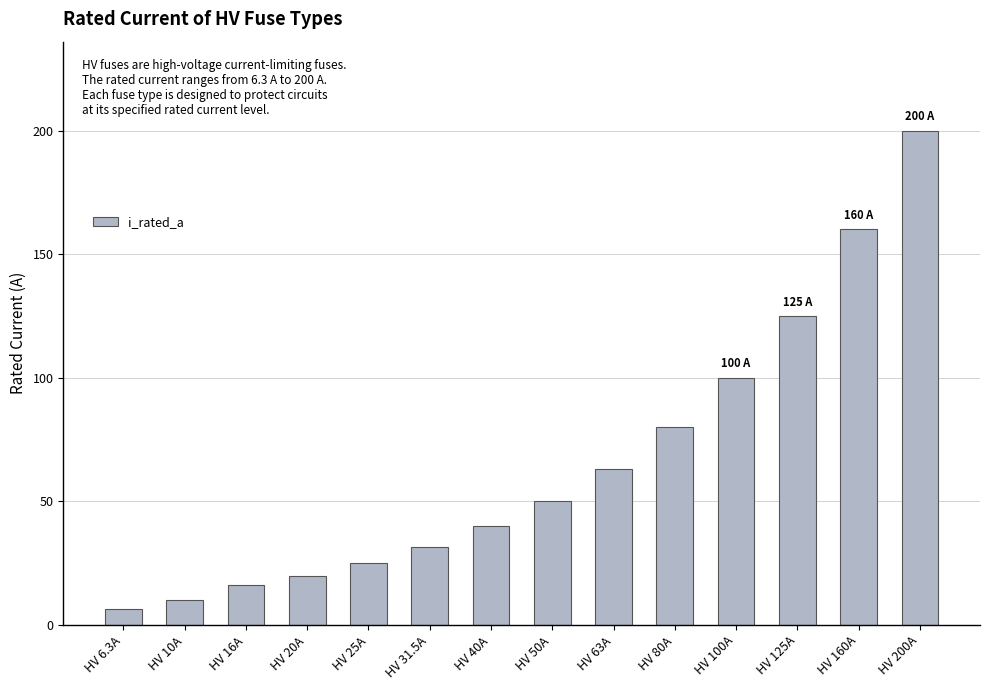

Which category has the highest value across all series?

HV 200A